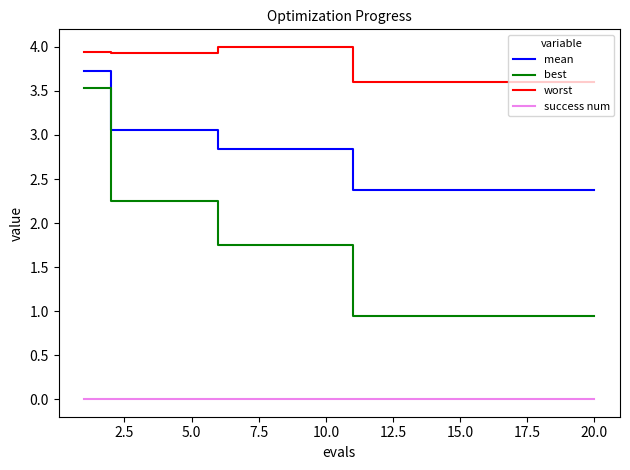

List the series in order of their peak value, lowest first.

success num, best, mean, worst